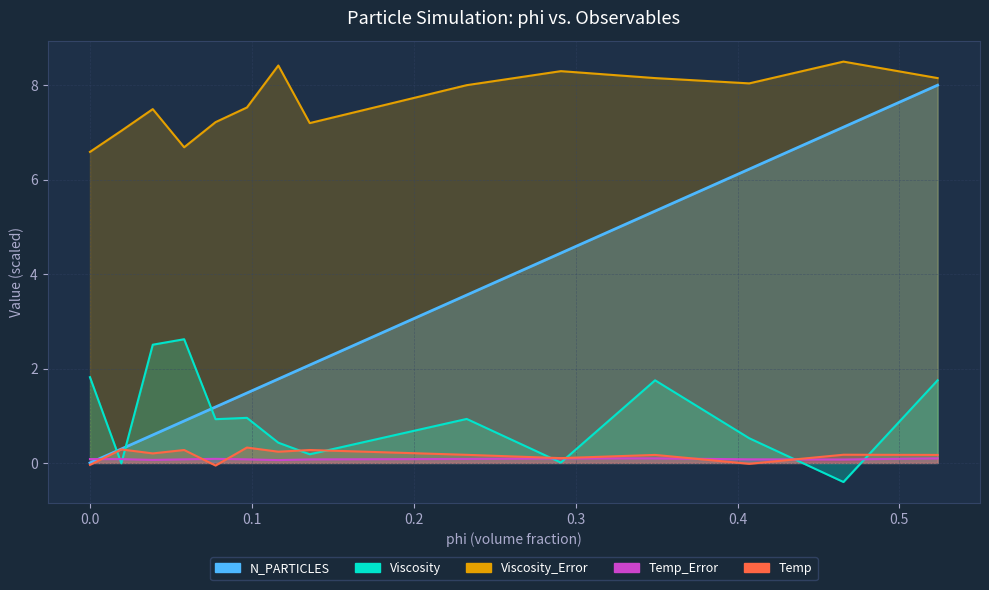

What is the value of the Viscosity point at the 11th from the left?

1.8